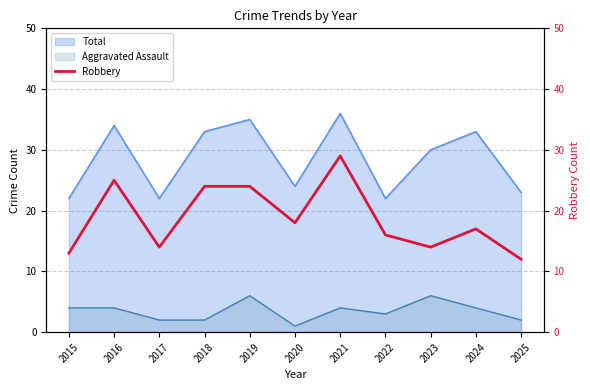

Reading left to right, extract all data points from this chart.

13	25	14	24	24	18	29	16	14	17	12